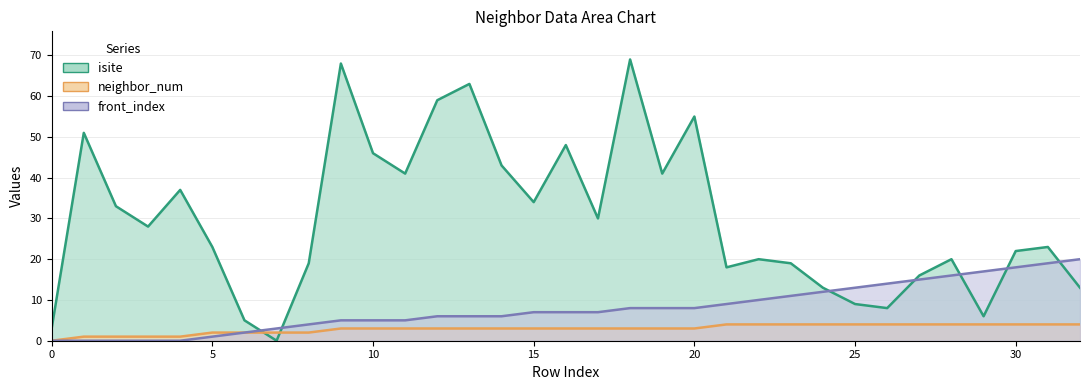

Which series changed the most between 16 and 28?

isite